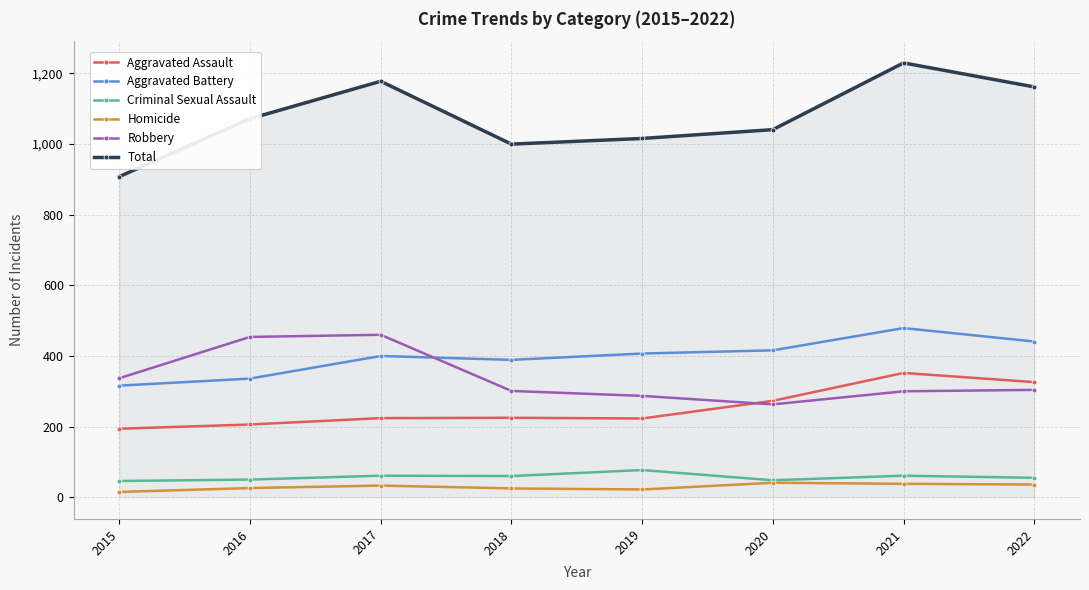

What is the greatest value displayed?

1230